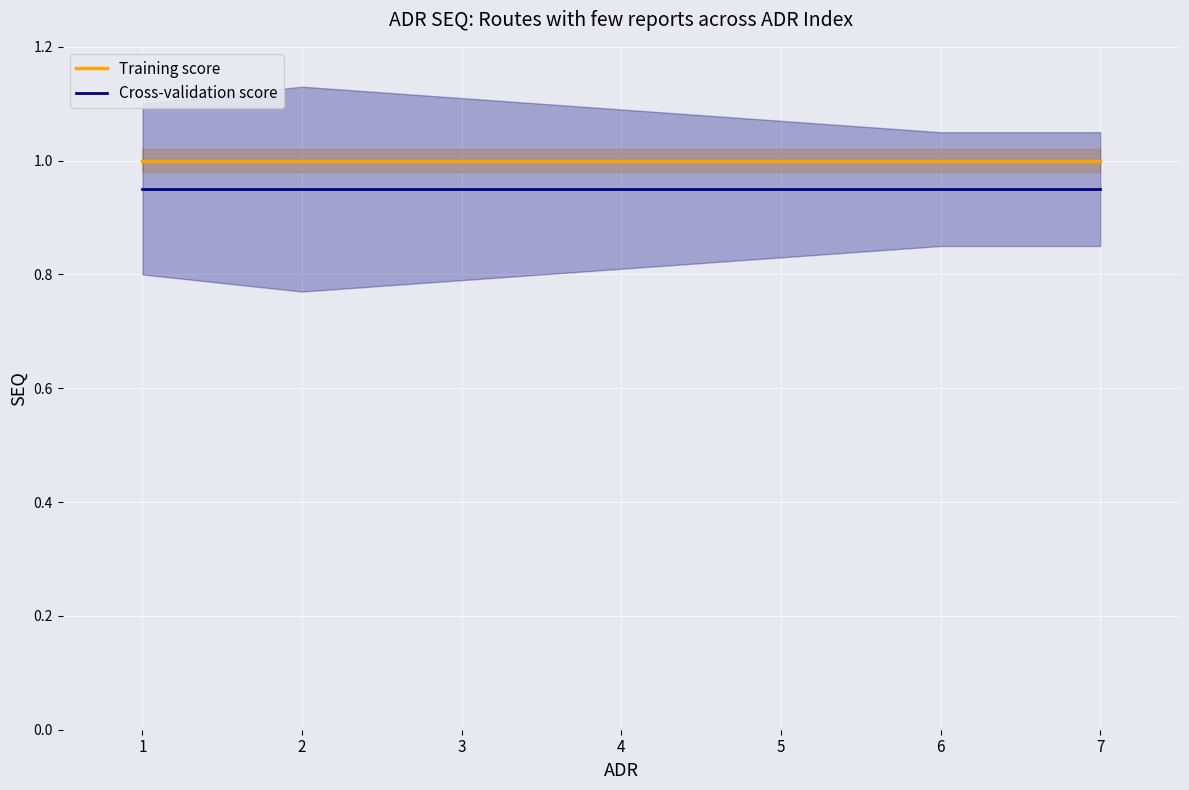

What is the total value across all series at 6?

1.9